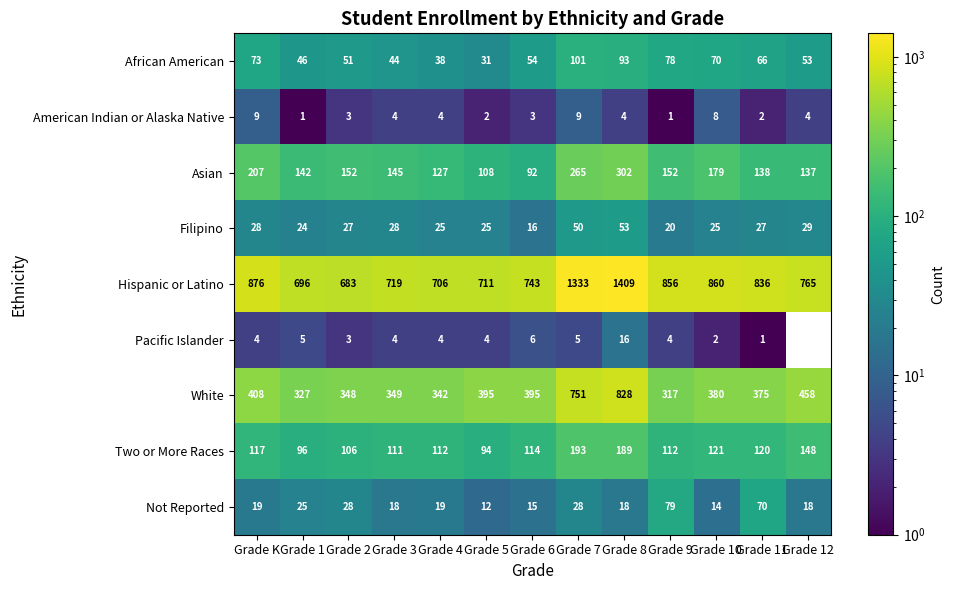

What is the maximum value for White?

828